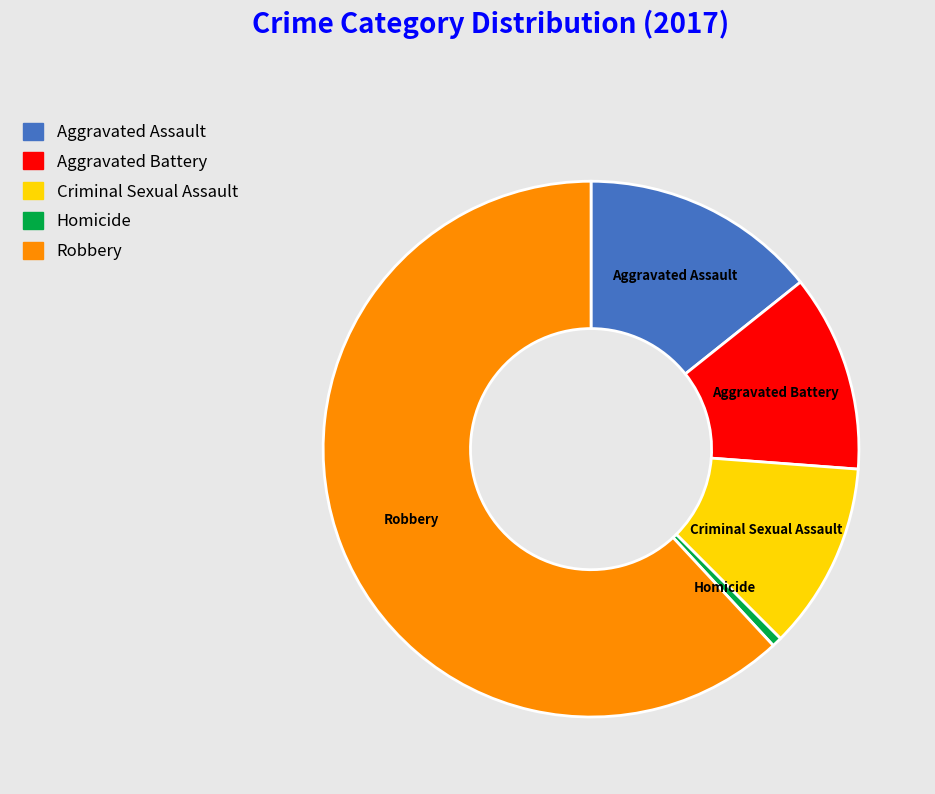

Which category has the biggest portion of the pie?

Robbery